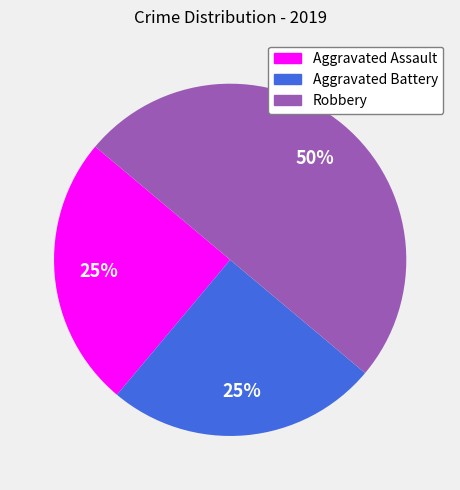

What is the largest slice in the pie chart?

Robbery